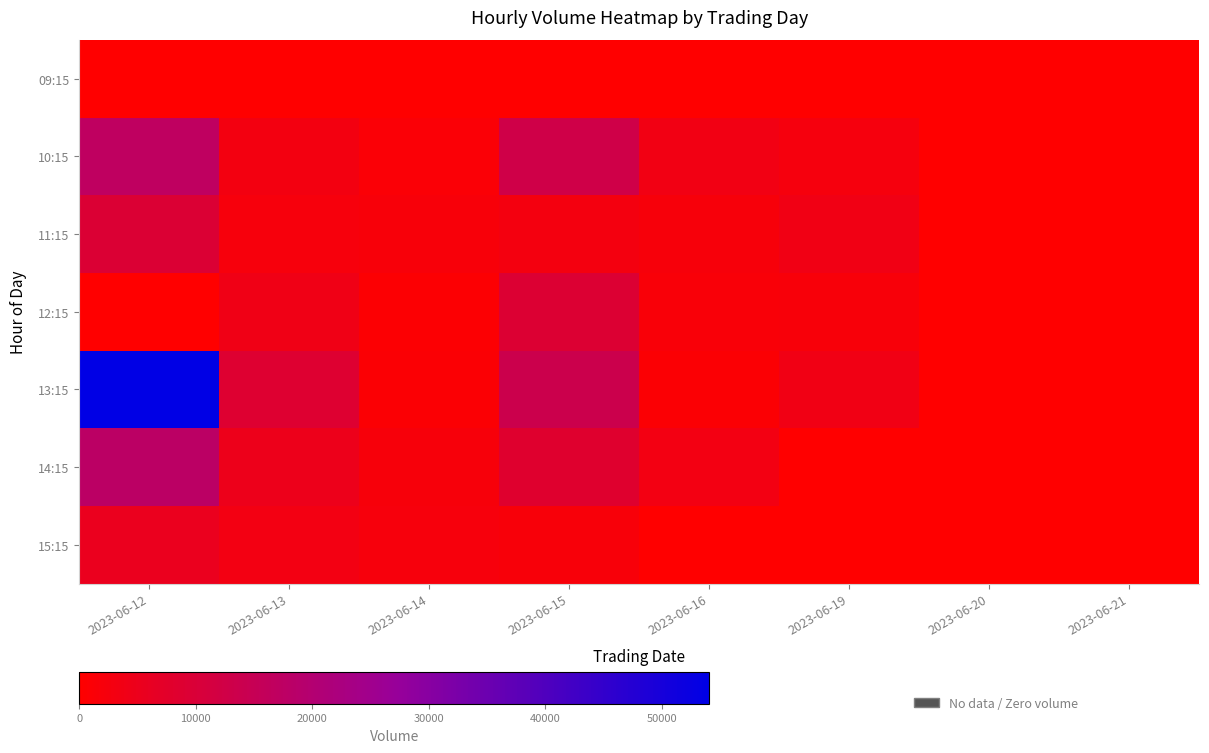

At how many categories does at least one series exceed 39797?

1